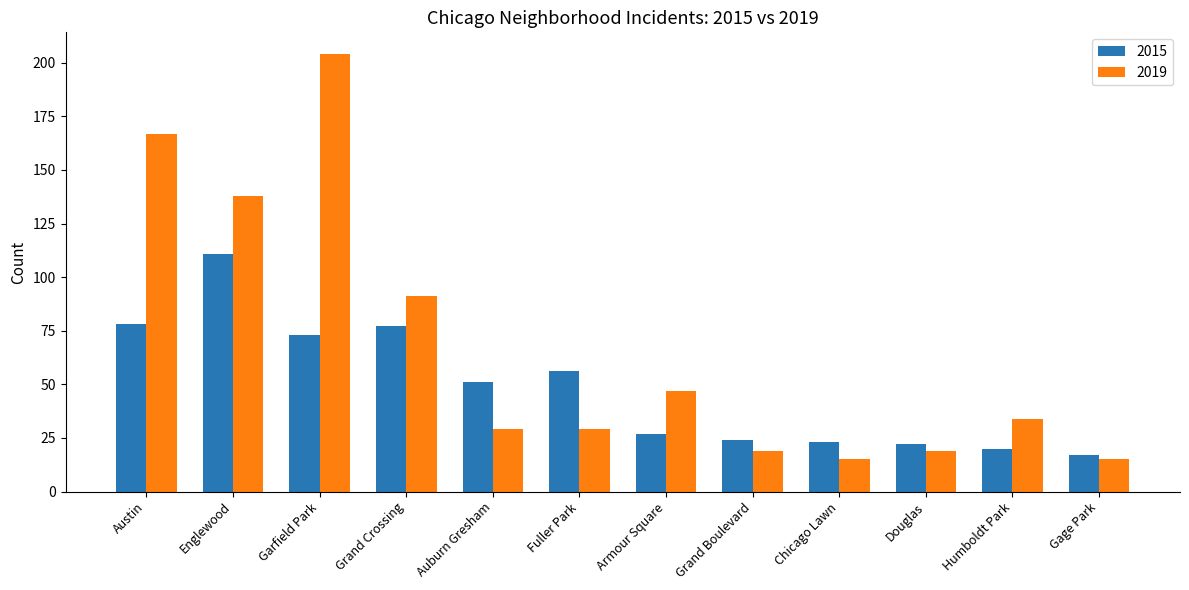

List the series in order of their overall mean, highest first.

2019, 2015